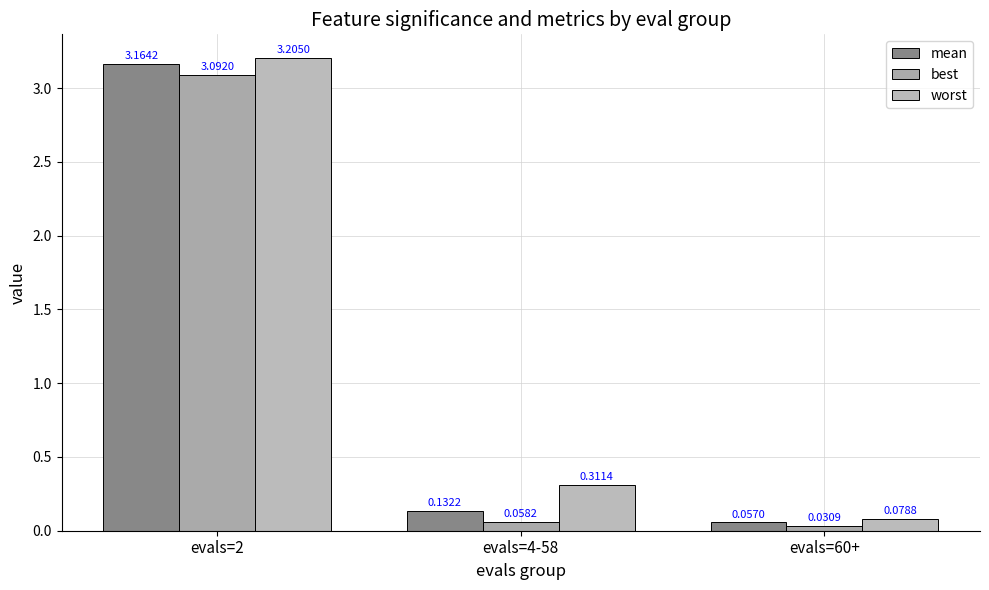

Reading left to right, list all the values displayed in this chart.

mean: 3.2	0.1	0.1
best: 3.1	0.1	0.0
worst: 3.2	0.3	0.1